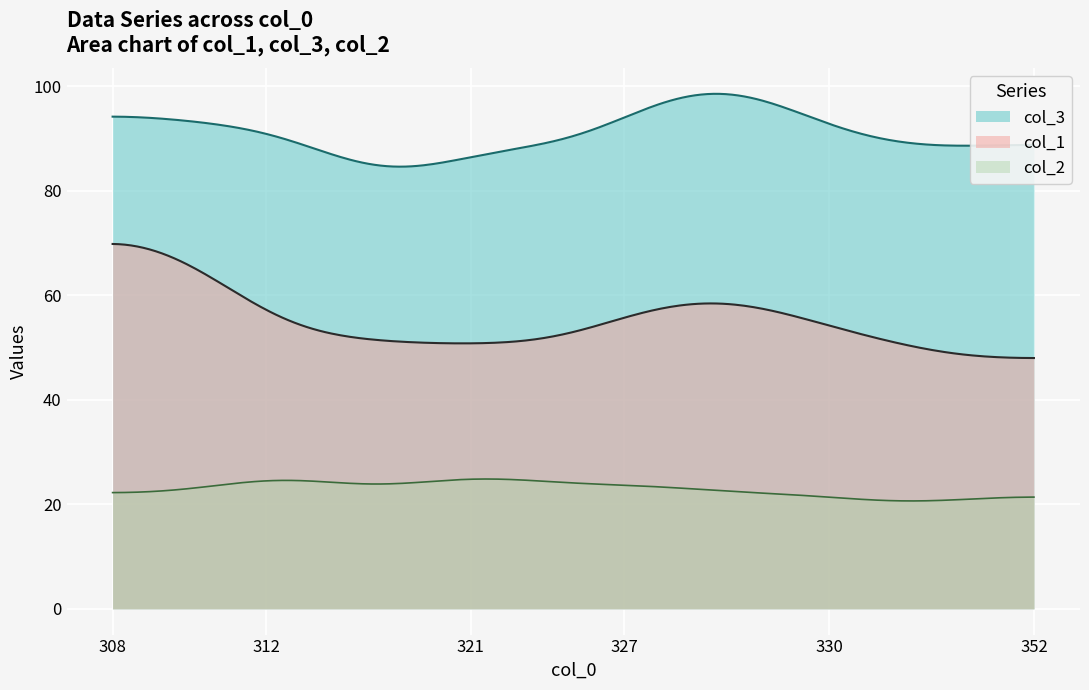

What is the difference between the highest and lowest values at 352?

67.4